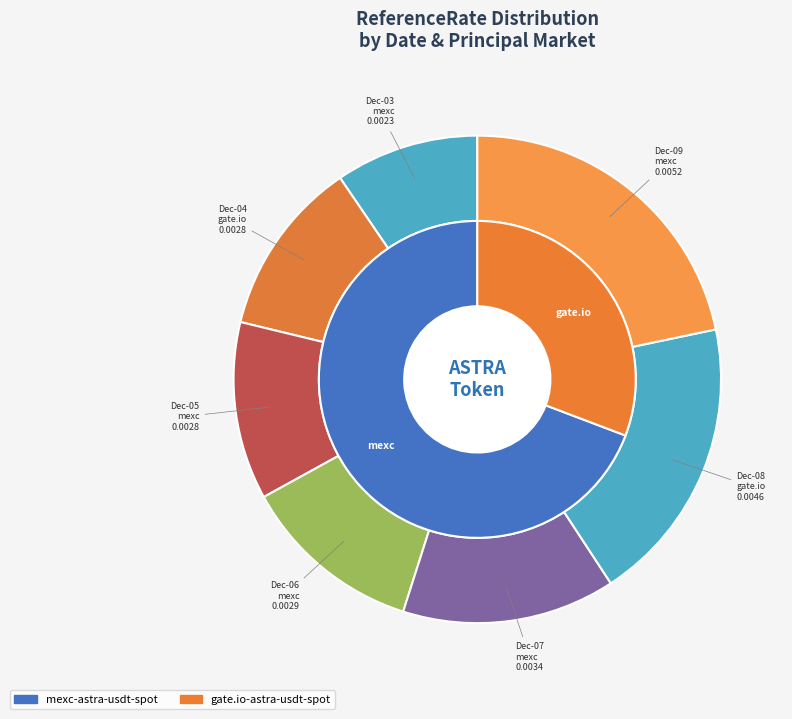

True or false: 2024-12-04
gate.io accounts for 1% of the total.

False